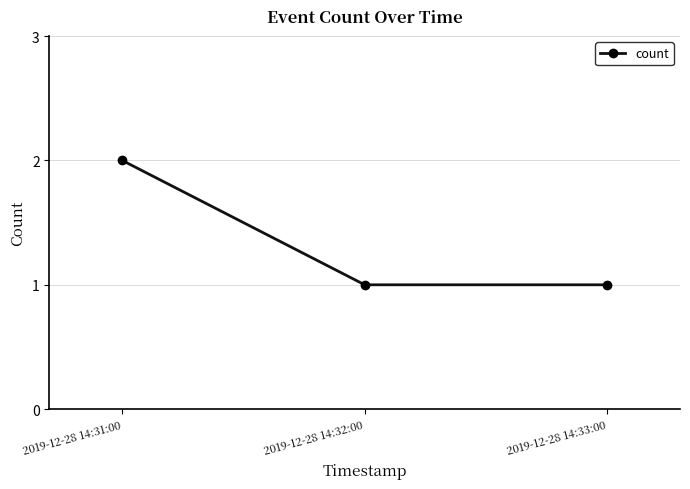

Is this an area chart (filled region under the line)?

No